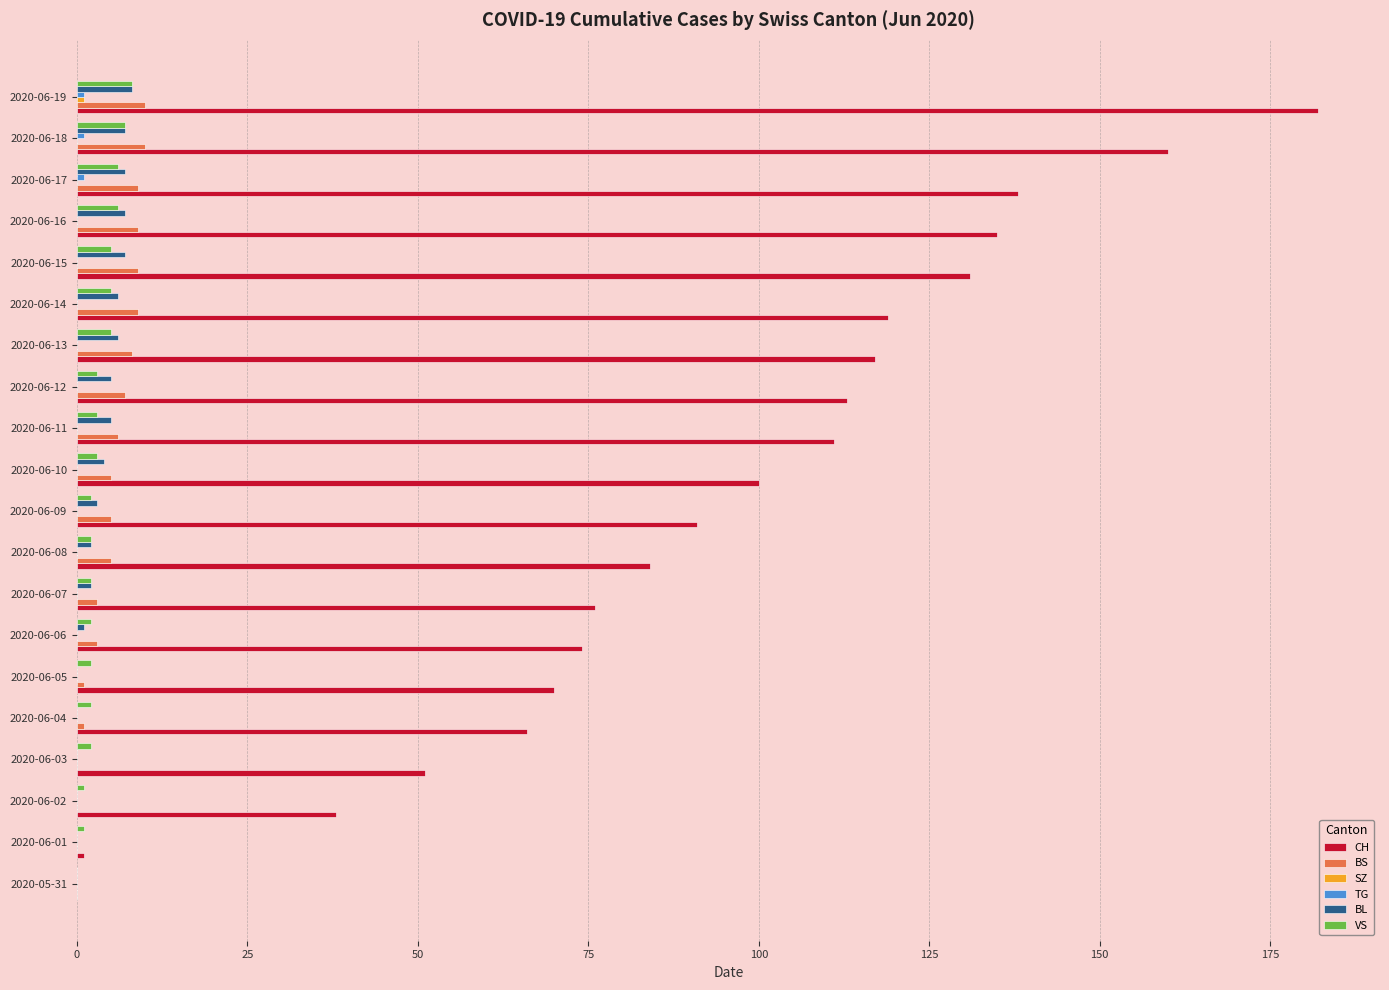

Which series has the largest total across all categories?

CH